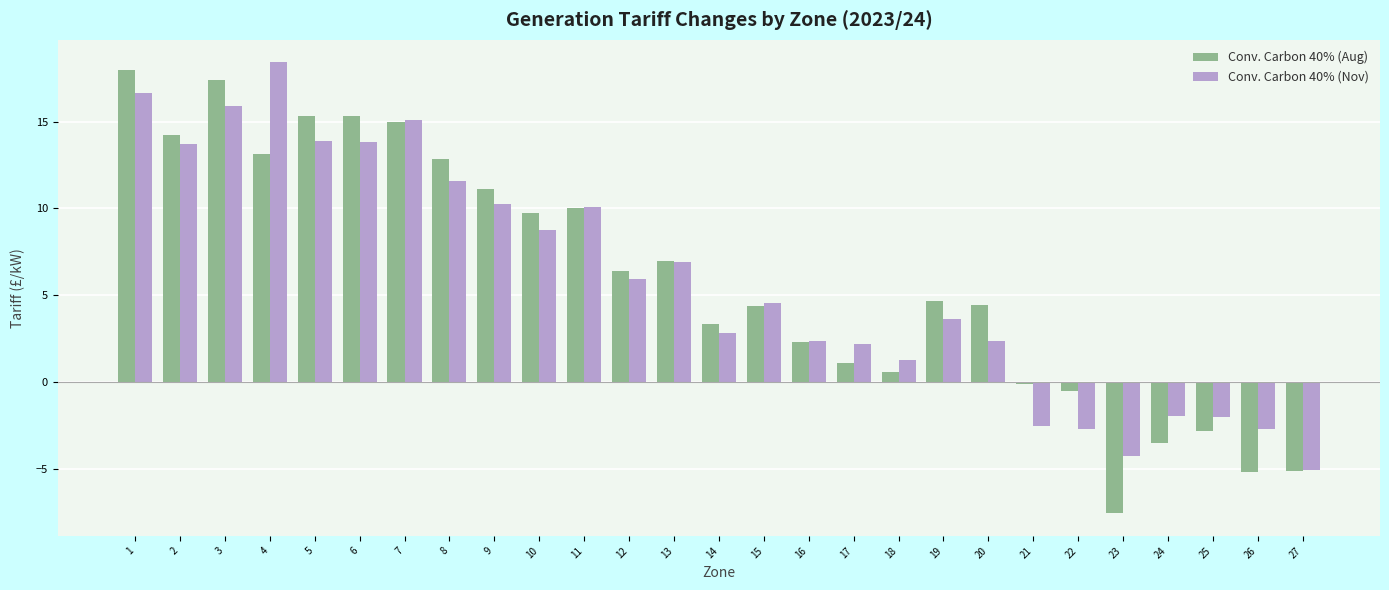

Rank the series at 3 from highest to lowest value.

Conv. Carbon 40% (Aug), Conv. Carbon 40% (Nov)